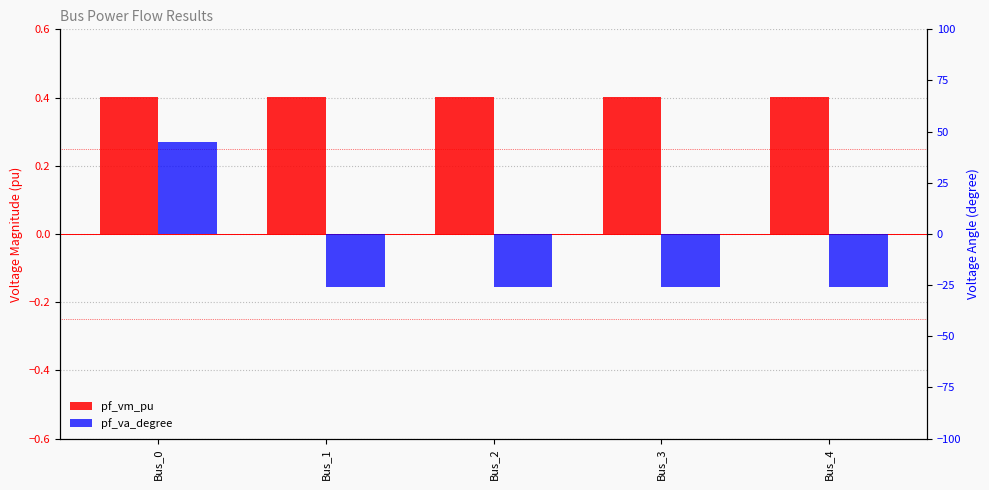

At how many categories does at least one series exceed 21?

1